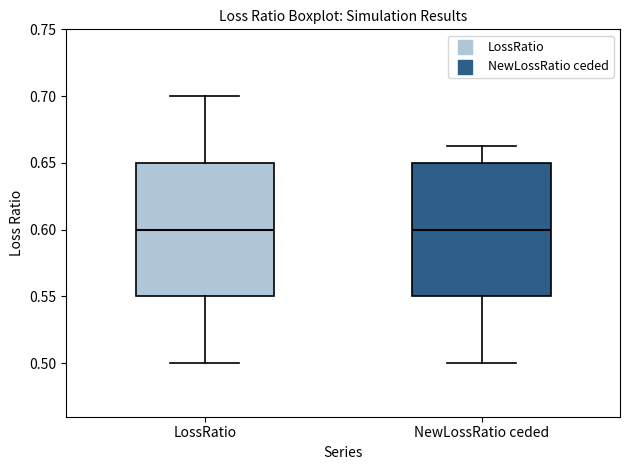

Where does the median line of the box for NewLossRatio ceded sit on the y-axis? The values are not printed on the chart, so give them approximately, as read against the axis.

0.600